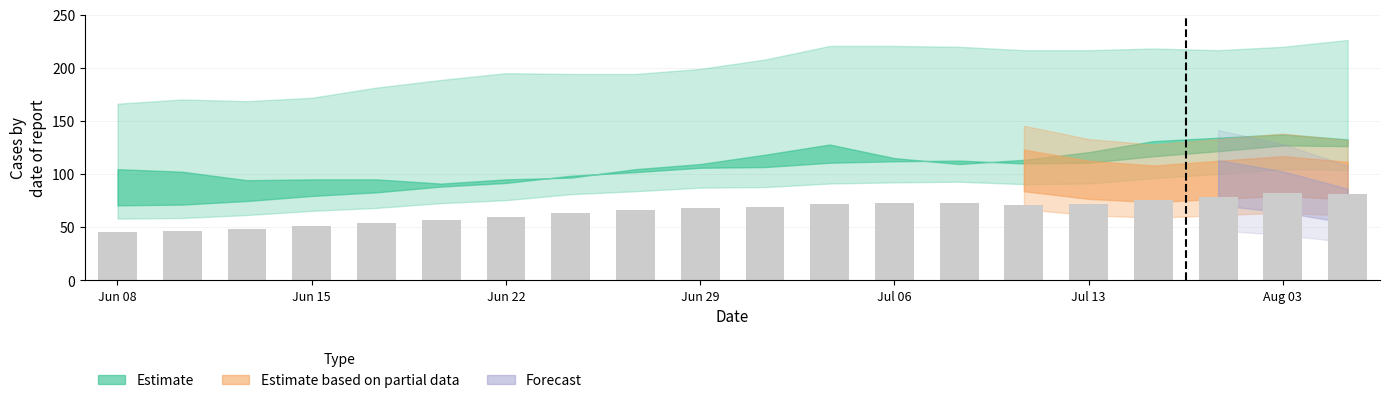

What is the maximum value shown in the chart?

82.3